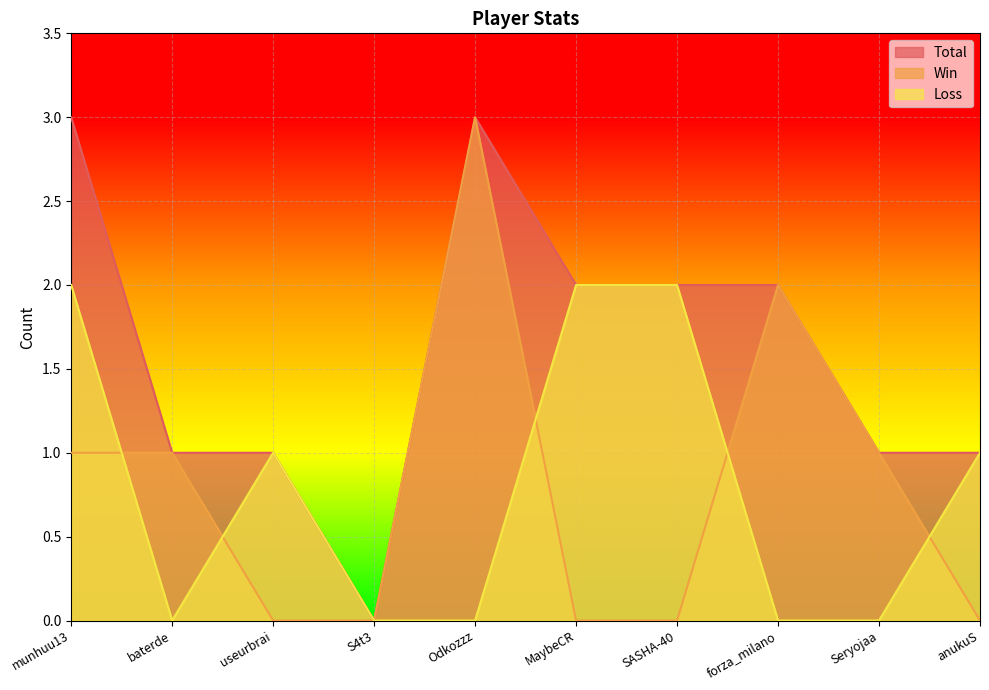

What value does the Total series have at Seryojaa?

1